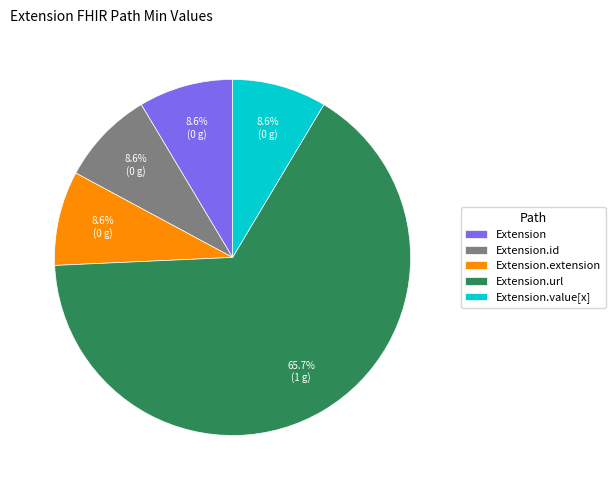

Between Extension.id and Extension.url, which is larger?

Extension.url